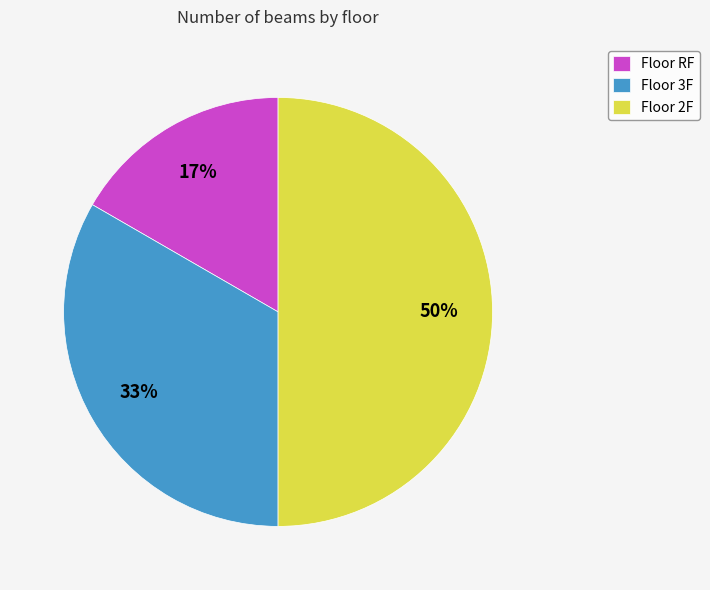

The Floor 2F slice represents 50% of the pie. True or false?

True